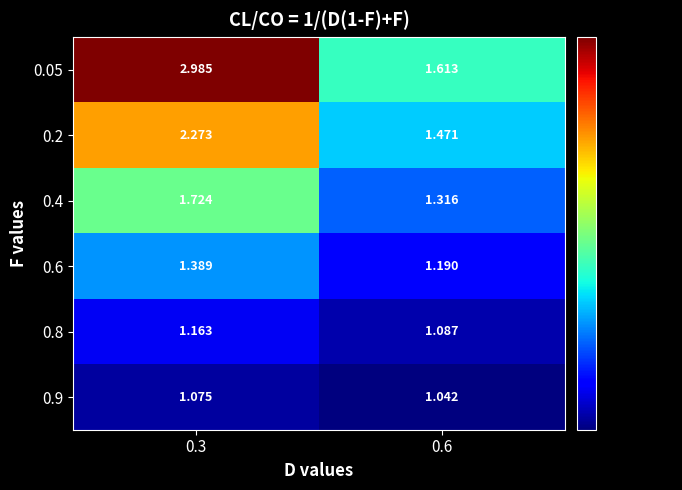

Which series changed the most between 0.3 and 0.6?

0.05